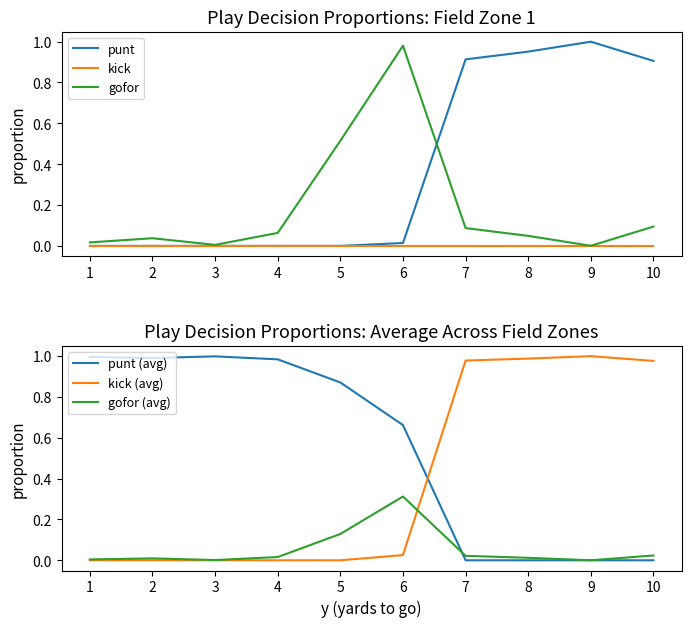

What is the maximum value for punt?

1.0